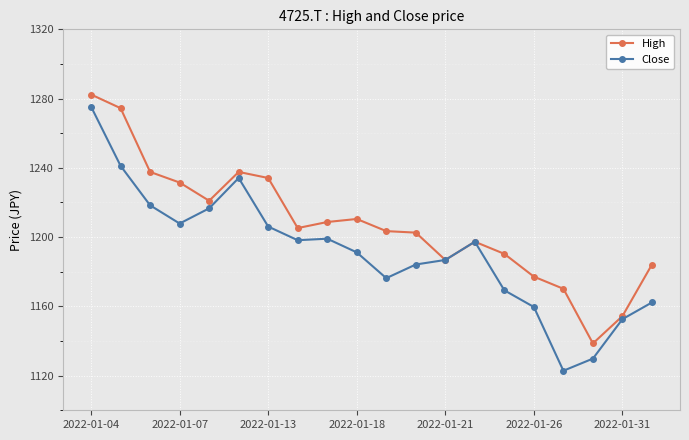

True or false: Close has more than 0 points higher than both neighbors.

True